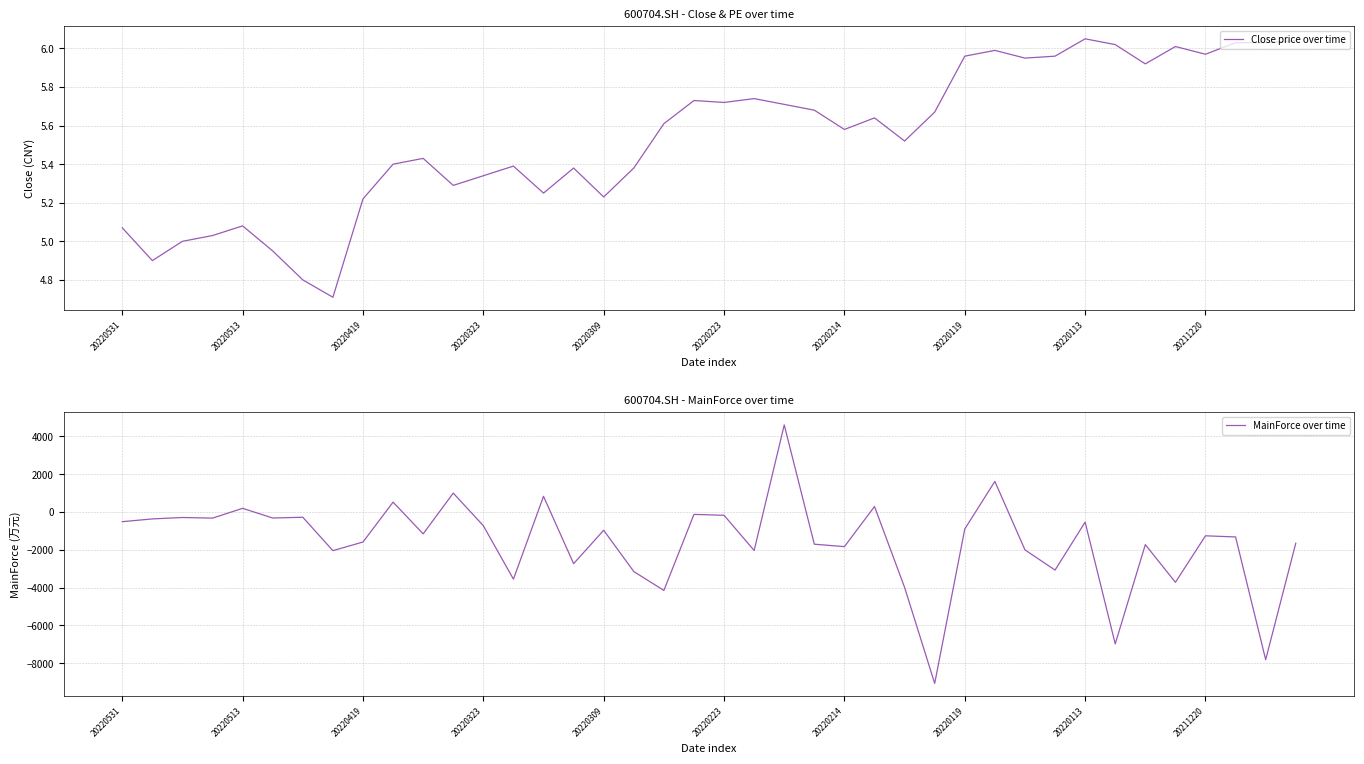

Reading left to right, transcribe all the data shown in this chart.

Close price over time: 5.1	4.9	5.0	5.0	5.1	5.0	4.8	4.7	5.2	5.4	5.4	5.3	5.3	5.4	5.2	5.4	5.2	5.4	5.6	5.7	5.7	5.7	5.7	5.7	5.6	5.6	5.5	5.7	6.0	6.0	6.0	6.0	6.0	6.0	5.9	6.0	6.0	6.0	6.0	6.0
MainForce over time: -515.4	-369.9	-295.3	-327.5	190.2	-322.4	-281.0	-2048.0	-1591.3	517.2	-1159.3	995.5	-730.1	-3553.6	824.3	-2735.7	-968.6	-3152.7	-4150.5	-130.7	-178.3	-2038.5	4600.0	-1707.2	-1834.8	284.2	-3993.2	-9064.4	-902.4	1613.7	-2006.8	-3074.6	-539.3	-6976.7	-1729.2	-3720.7	-1262.8	-1322.5	-7811.4	-1655.1